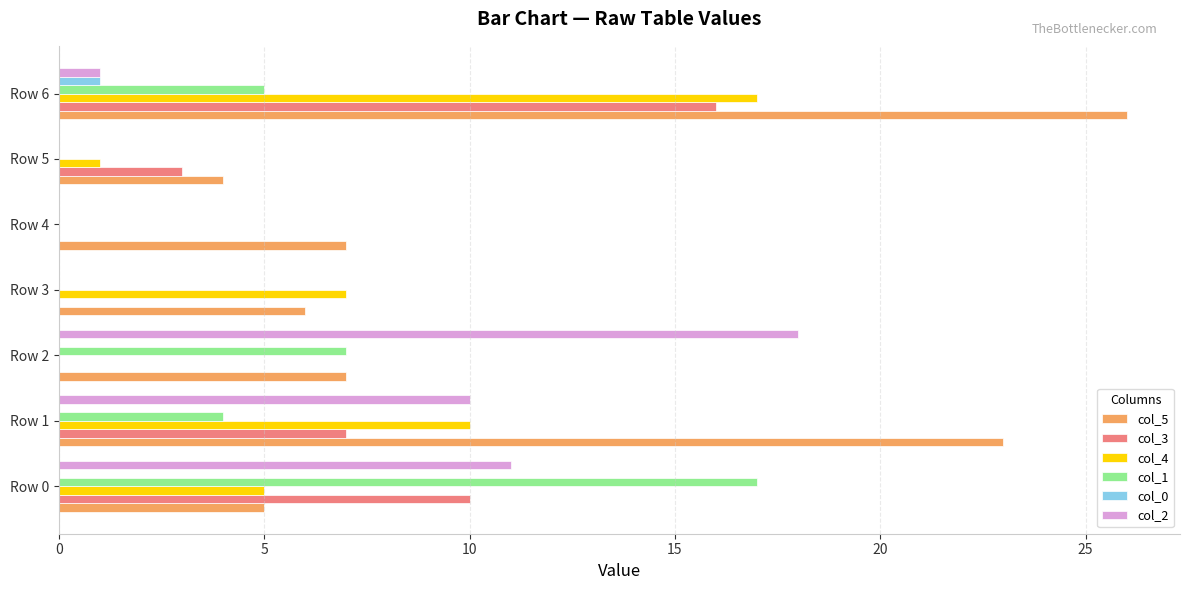

At which category is the sum across all series the highest?

Row 6